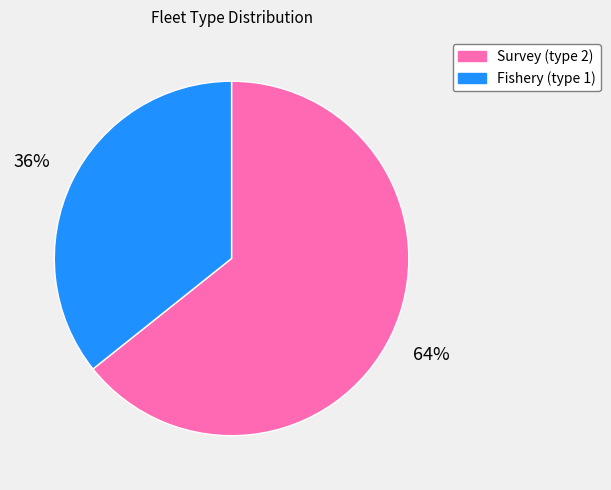

Is the sum of Survey (type 2) and Fishery (type 1) greater than half?

Yes